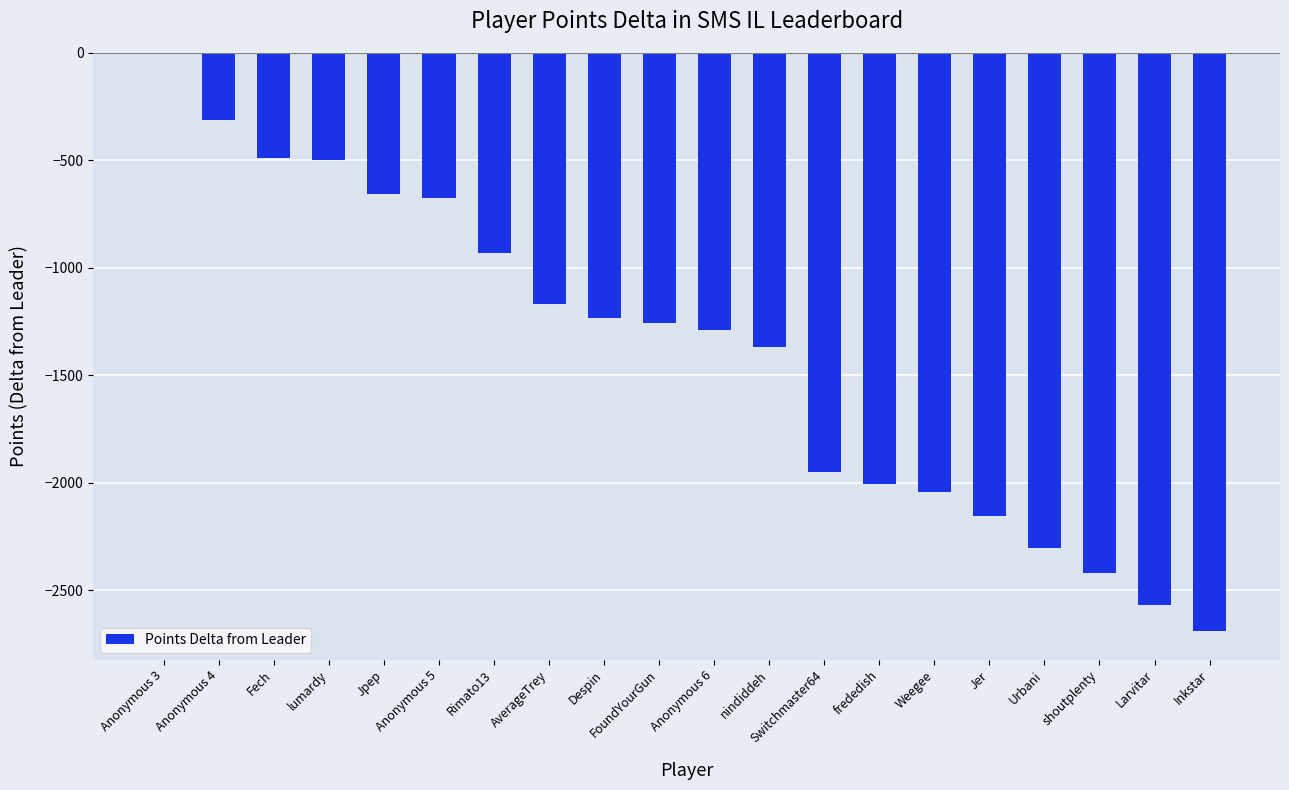

What is the sum of all values?

-28000